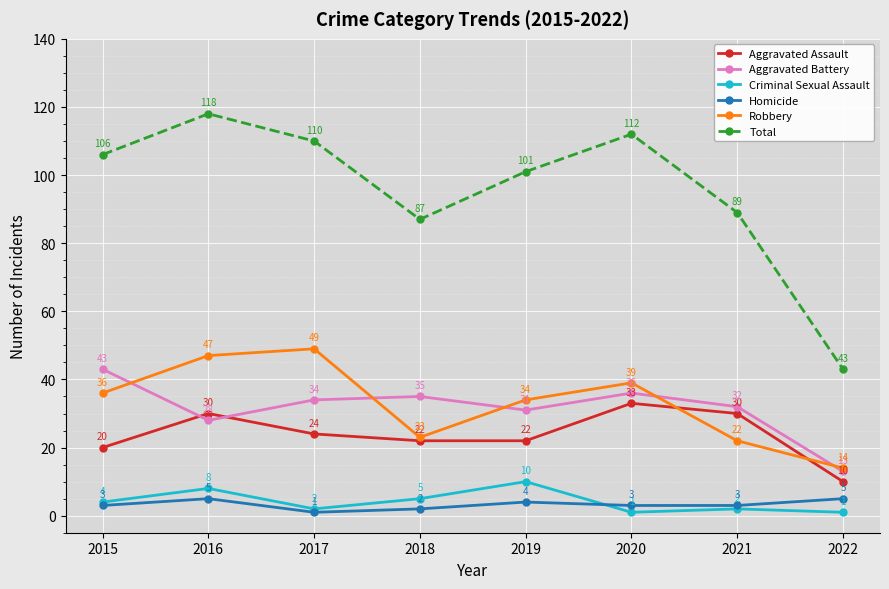

Where is Aggravated Assault nearest to the value 21?

2015